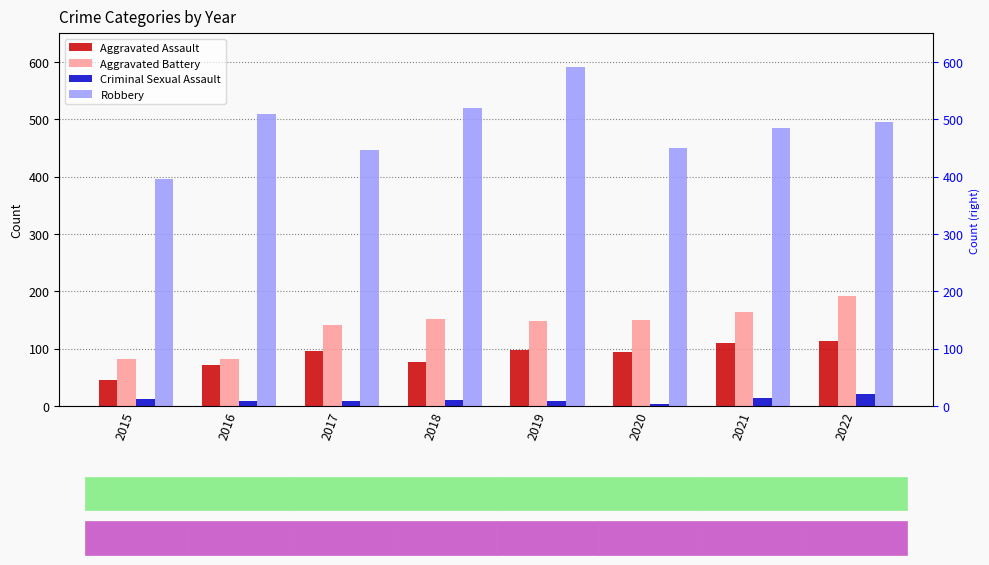

Count the number of data series in this chart.

4